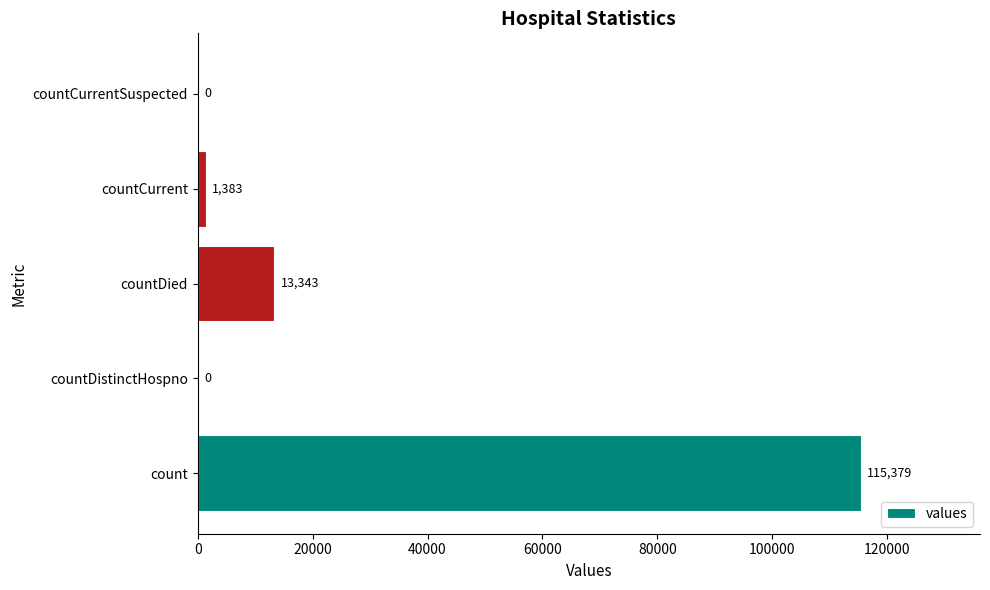

How many categories are shown in the chart?

5